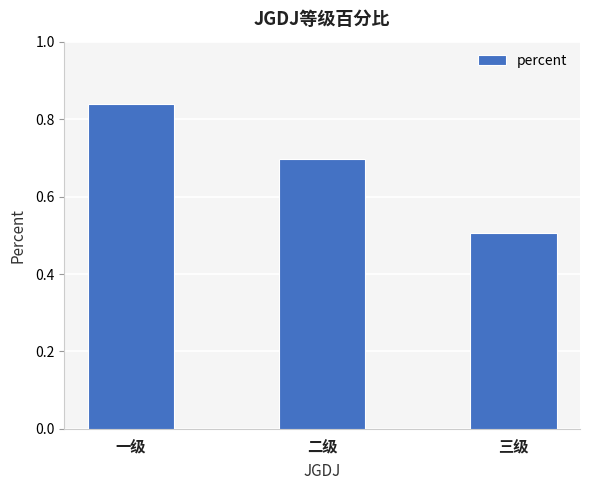

List the labels in order of value, largest first.

一级, 二级, 三级